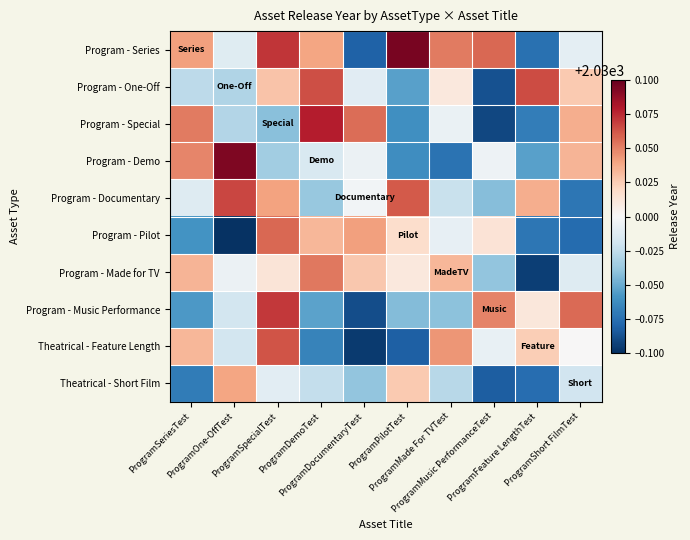

Which series changed the most between ProgramSeriesTest and ProgramSpecialTest?

Program - Music Performance